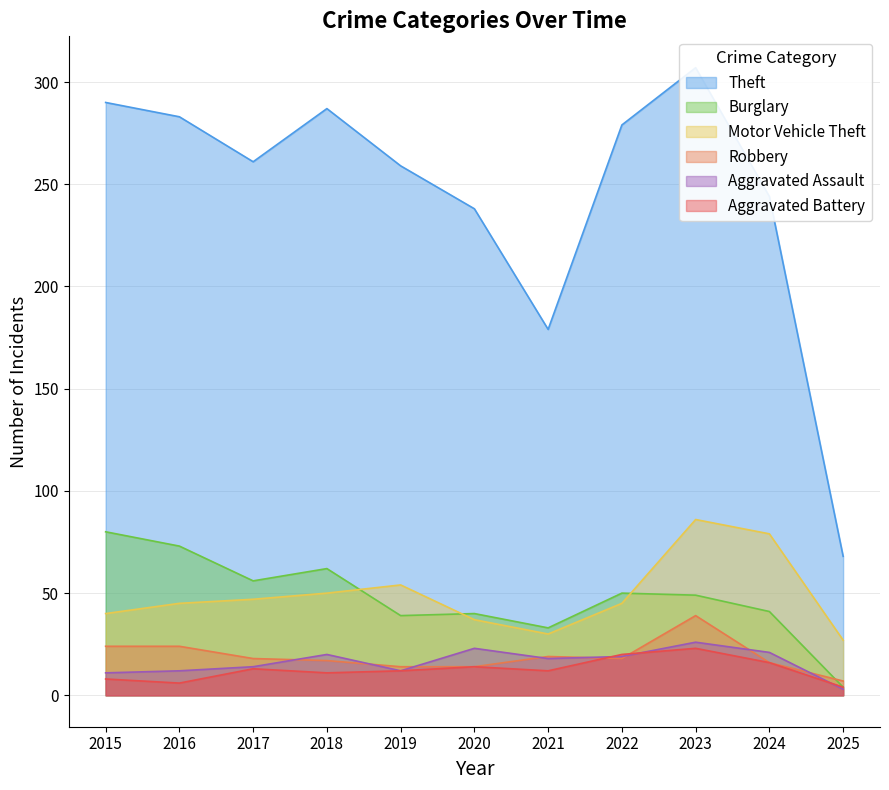

Which category has the lowest value in the Aggravated Assault series?

2025